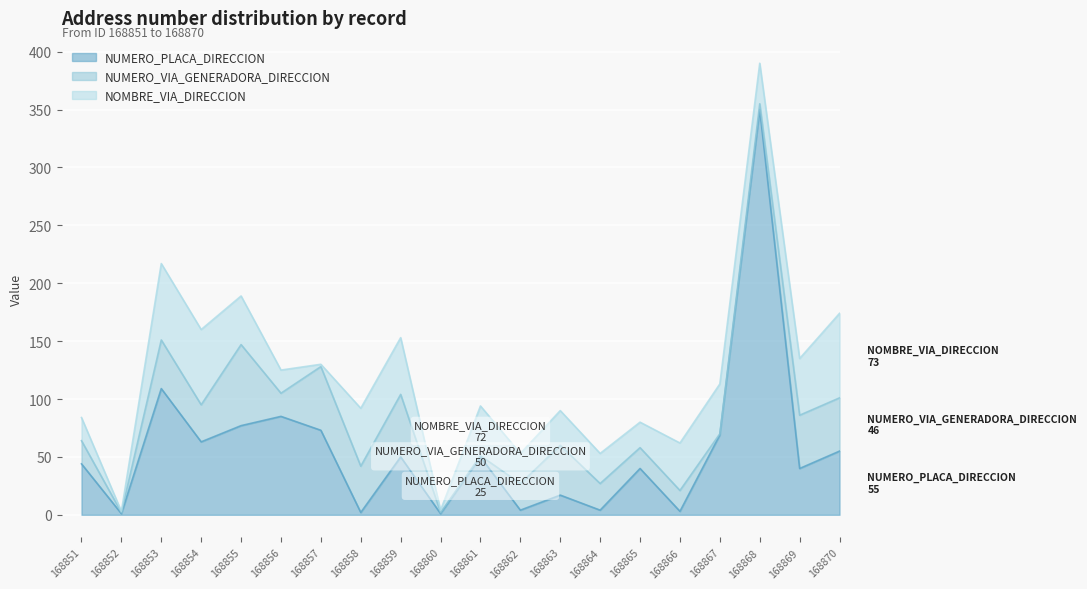

How many intersections are there between NUMERO_VIA_GENERADORA_DIRECCION and NOMBRE_VIA_DIRECCION?

6